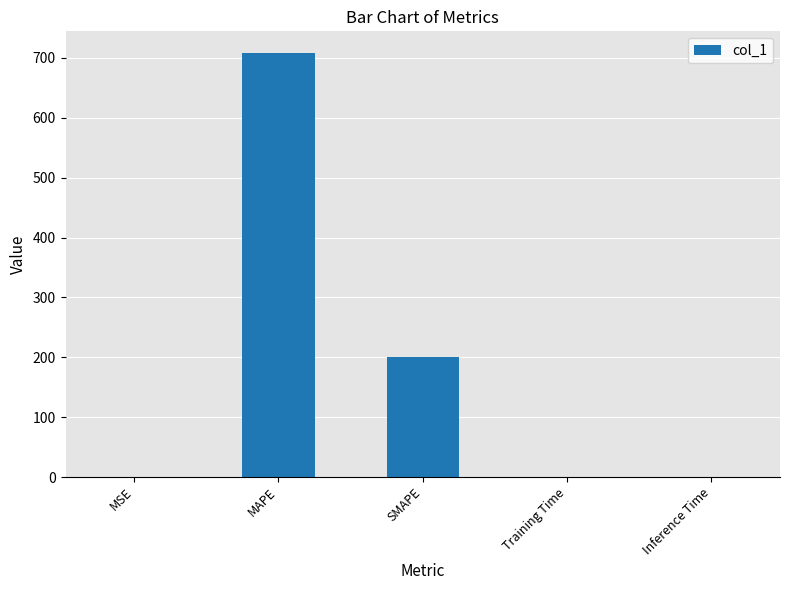

Is it true that the value at Training Time is 0.0?

True